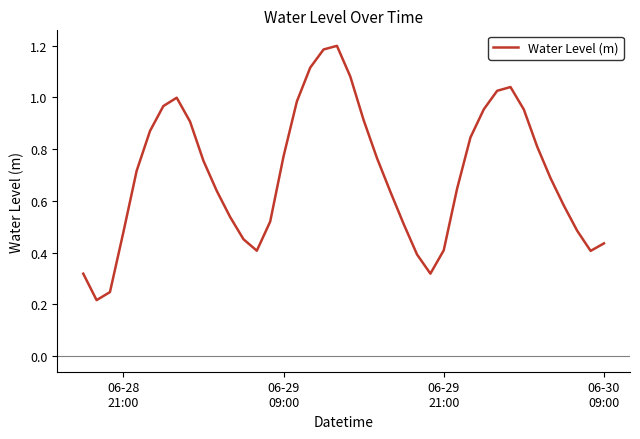

Does the chart display data point markers on the line(s)?

No